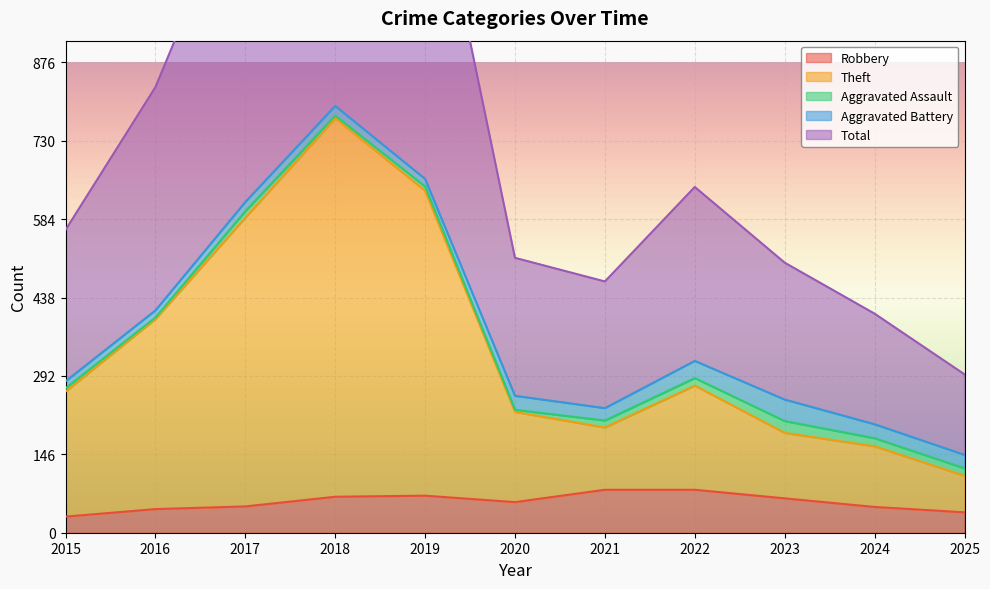

What is the minimum value for Theft?

106